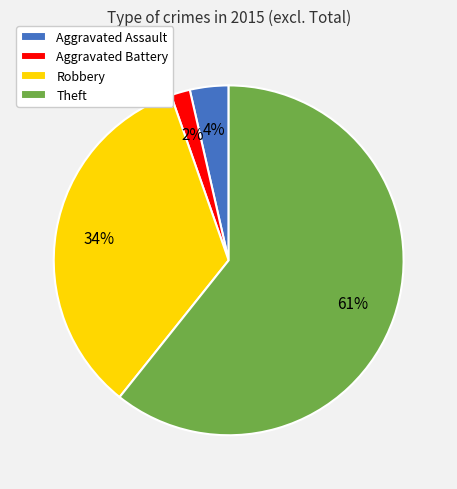

Rank the categories by value from lowest to highest.

Aggravated Battery, Aggravated Assault, Robbery, Theft